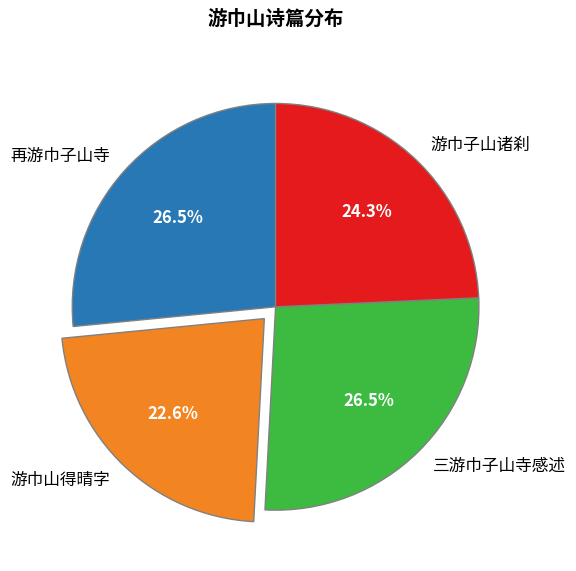

Does 再游巾子山寺 account for over 50% of the chart?

No